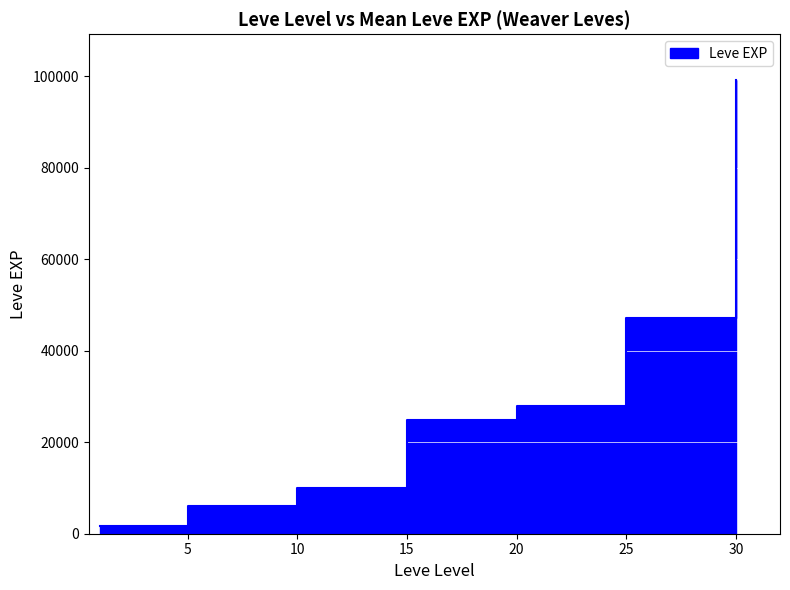

What is the difference between the maximum and minimum values?

97530